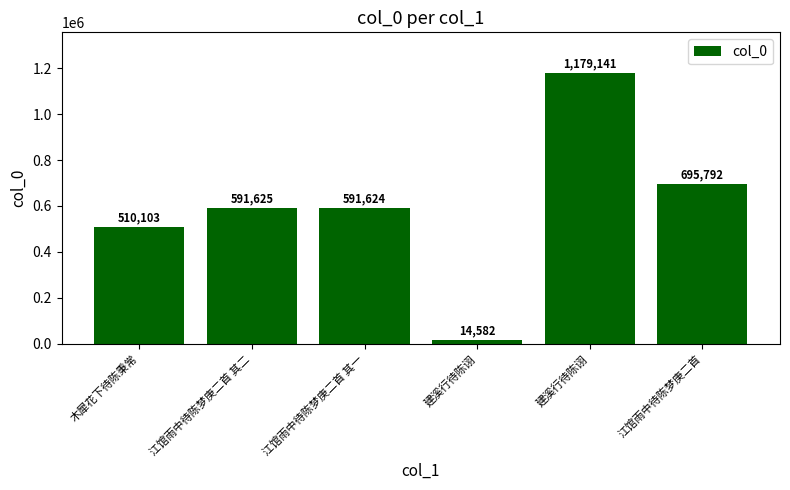

How many bars are there in total?

6